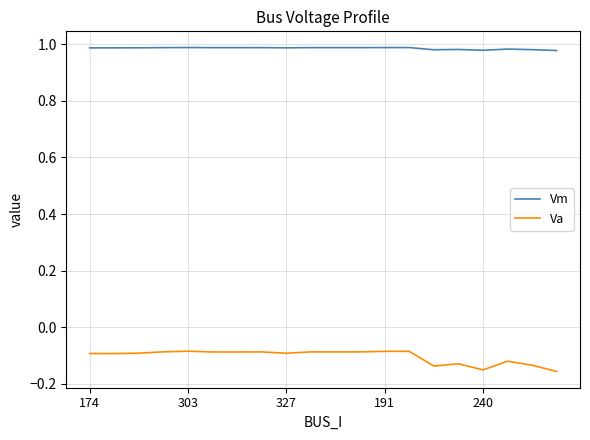

Is this an area chart (filled region under the line)?

No